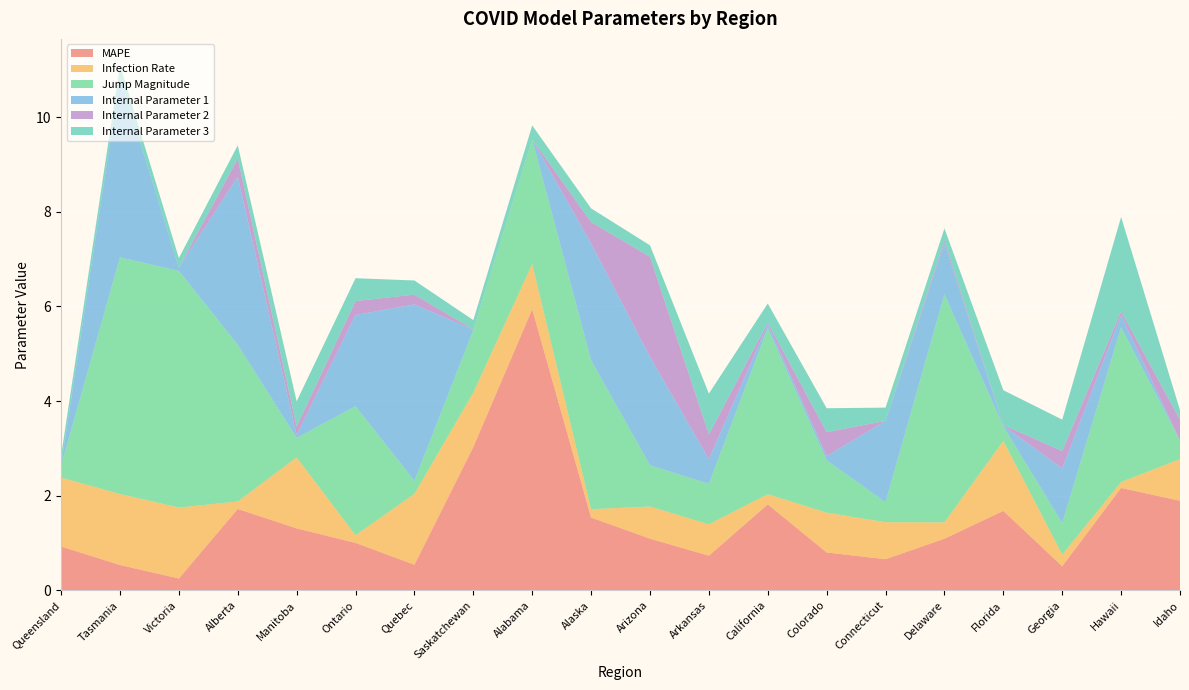

Reading right to left, transcribe all the data shown in this chart.

MAPE: 1.9	2.2	0.5	1.7	1.1	0.7	0.8	1.8	0.7	1.1	1.5	5.9	3.0	0.5	1.0	1.3	1.7	0.3	0.5	0.9
Infection Rate: 0.9	0.1	0.2	1.5	0.3	0.8	0.8	0.2	0.7	0.7	0.2	1.0	1.1	1.5	0.2	1.5	0.2	1.5	1.5	1.5
Jump Magnitude: 0.4	3.3	0.7	0.3	4.8	0.4	1.1	3.5	0.9	0.9	3.1	2.6	1.3	0.3	2.7	0.4	3.3	5.0	5.0	0.3
Internal Parameter 1: 0.0	0.3	1.2	0.0	1.1	1.7	0.1	0.1	0.5	2.3	2.5	0.0	0.0	3.7	1.9	0.1	3.6	0.1	3.8	0.0
Internal Parameter 2: 0.4	0.1	0.4	0.0	0.1	0.0	0.5	0.0	0.5	2.1	0.5	0.0	0.0	0.2	0.3	0.2	0.4	0.0	0.0	0.0
Internal Parameter 3: 0.2	2.0	0.7	0.7	0.2	0.3	0.5	0.4	0.9	0.2	0.3	0.3	0.2	0.3	0.5	0.5	0.3	0.2	0.2	0.2